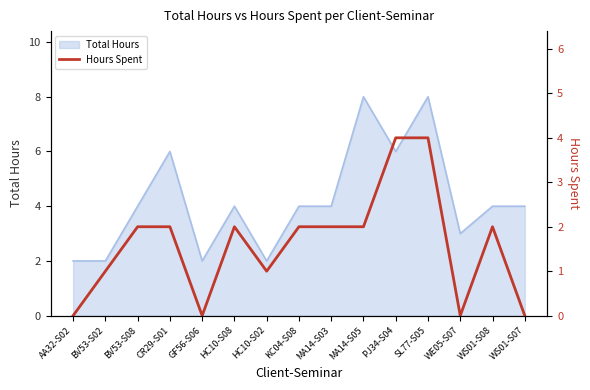

At which category does the chart reach its minimum across all series?

AA32-S02